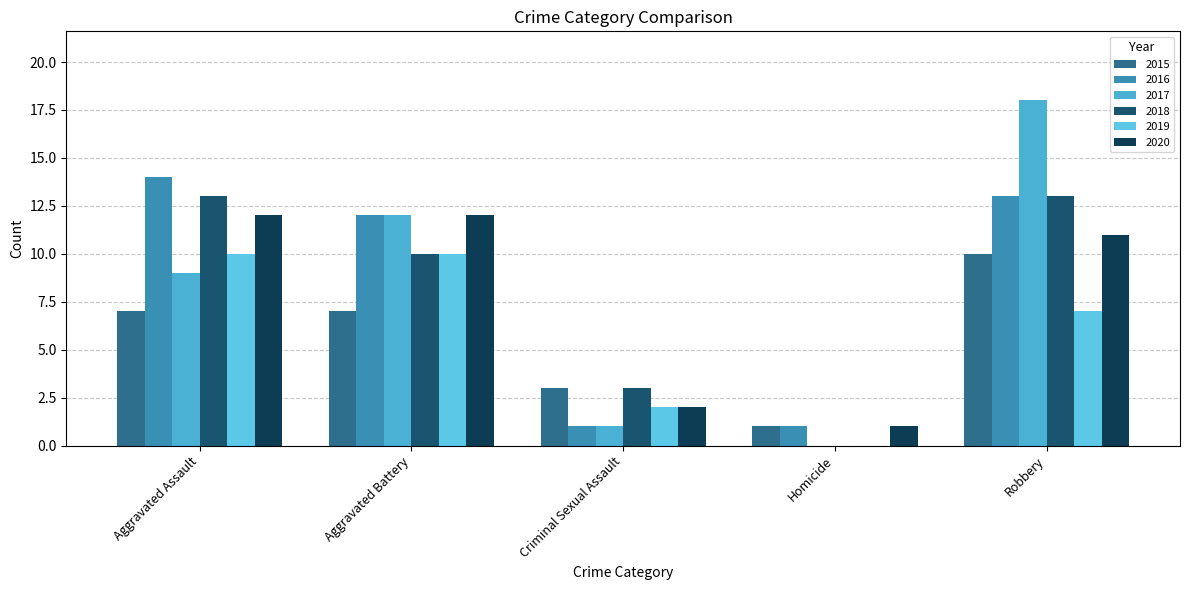

Which series has the largest total across all categories?

2016